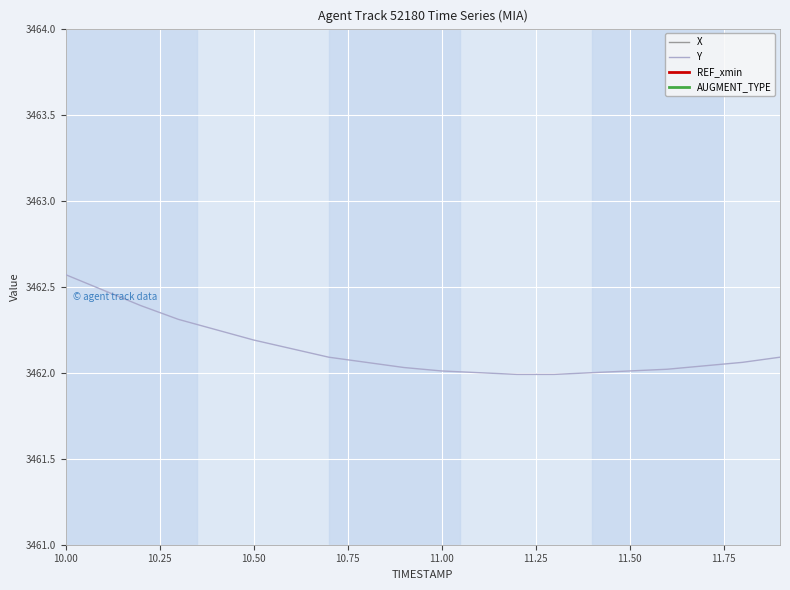

What is the maximum value for Y?

3462.6